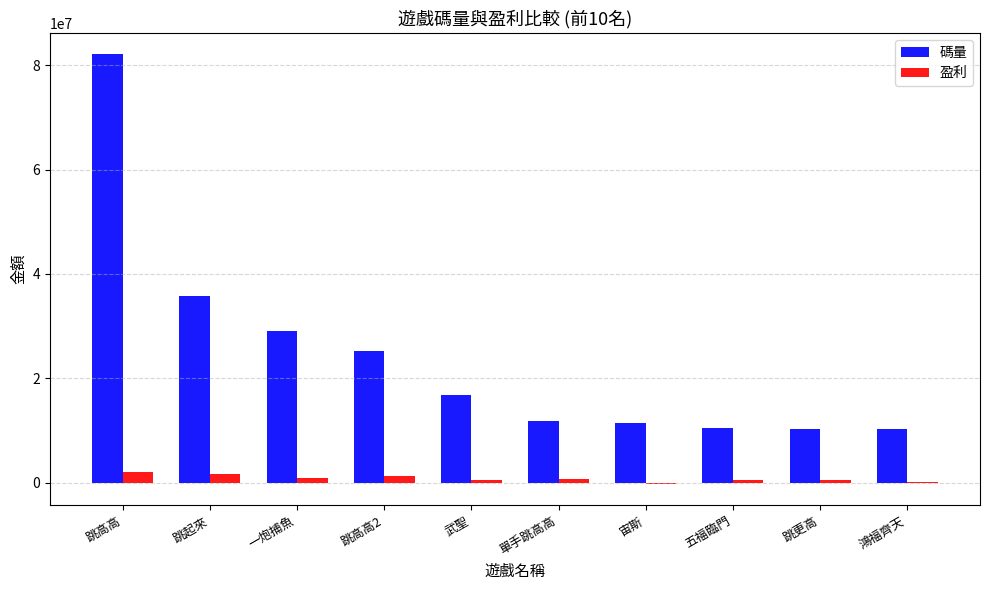

At which category does the chart reach its peak across all series?

跳高高